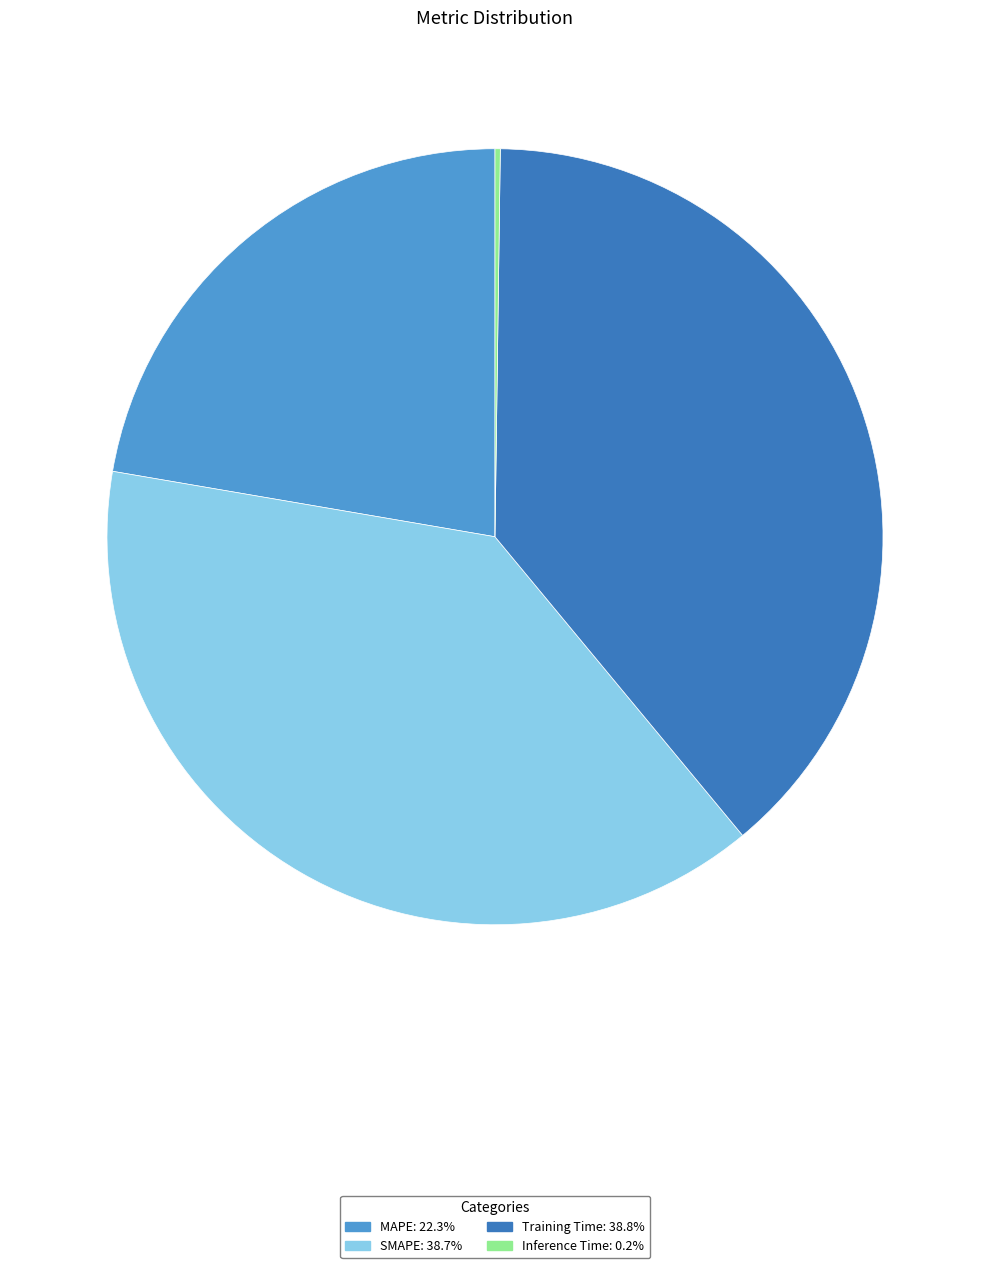

The SMAPE slice represents 39% of the pie. True or false?

True